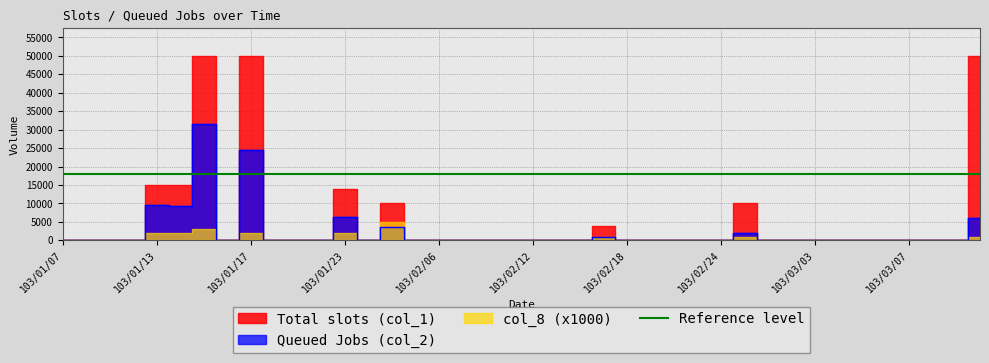

At which category is the sum across all series the highest?

103/01/15